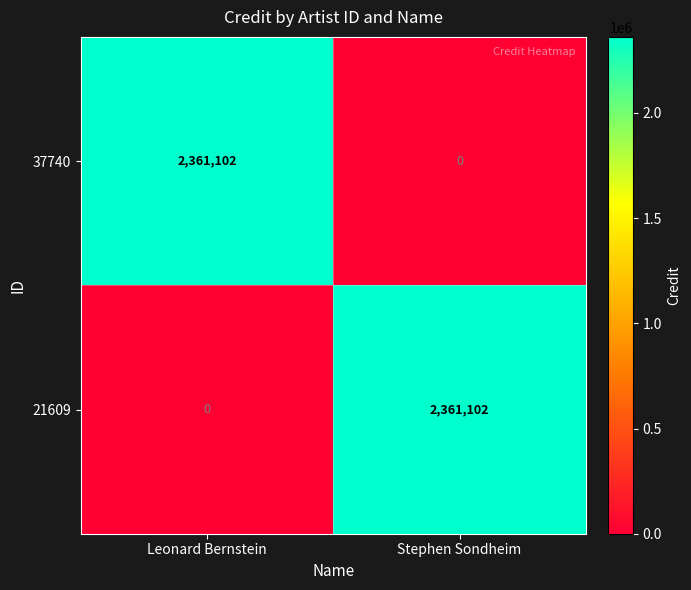

At how many categories does at least one series exceed 754518?

2